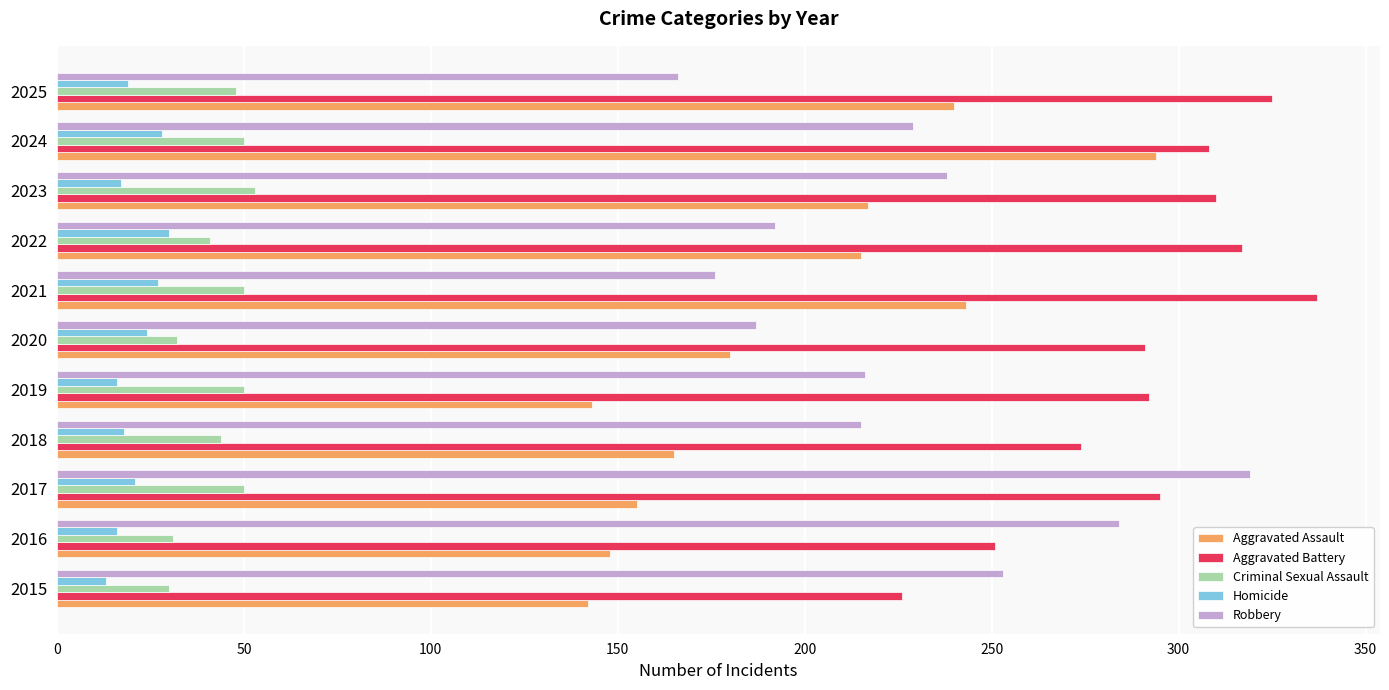

List the series in order of their peak value, highest first.

Aggravated Battery, Robbery, Aggravated Assault, Criminal Sexual Assault, Homicide